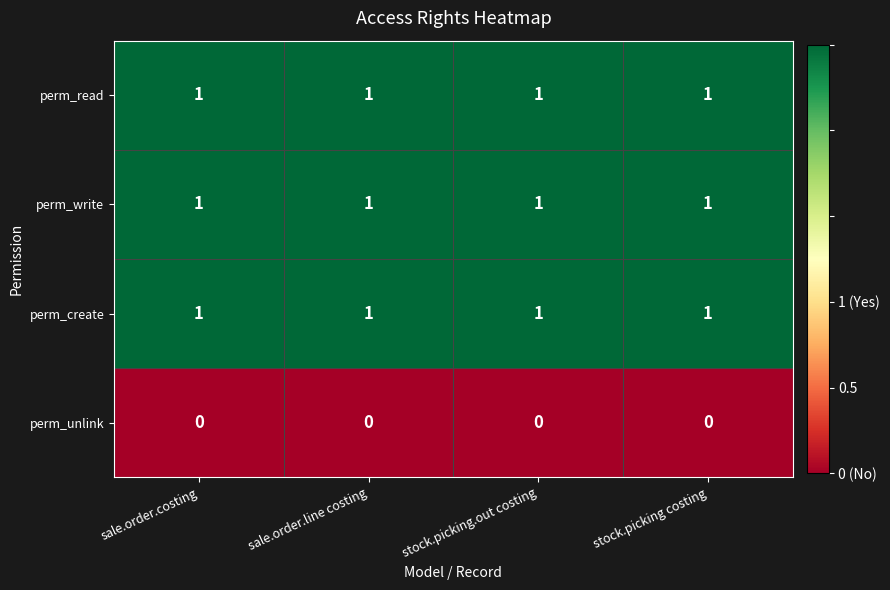

What is the total value across all series at sale.order.line costing?

3